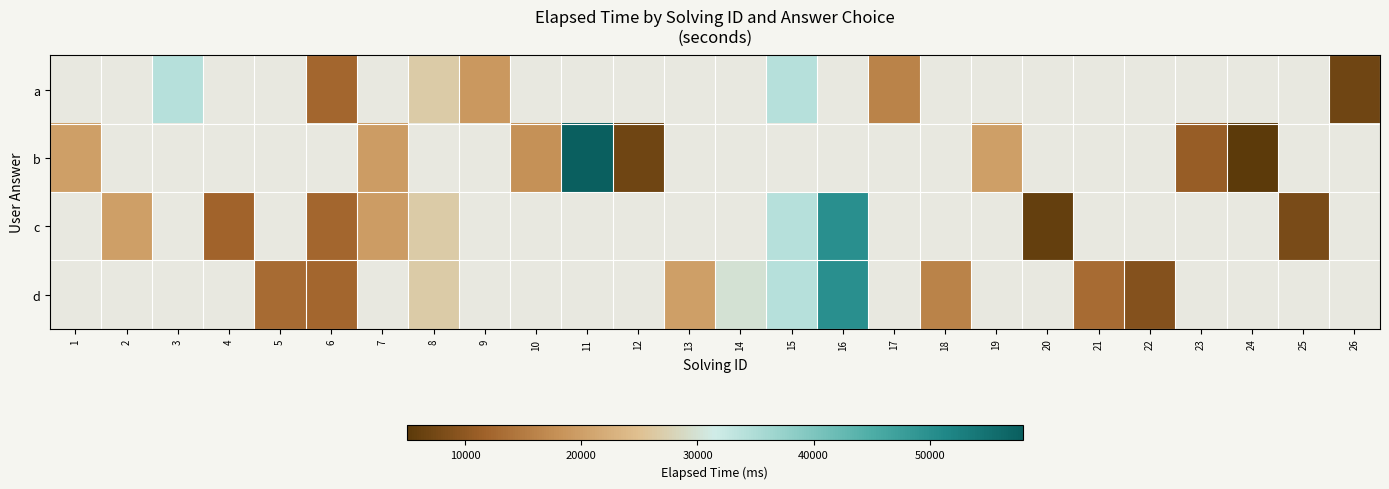

The value of c at 20 is 2353.0. True or false?

False